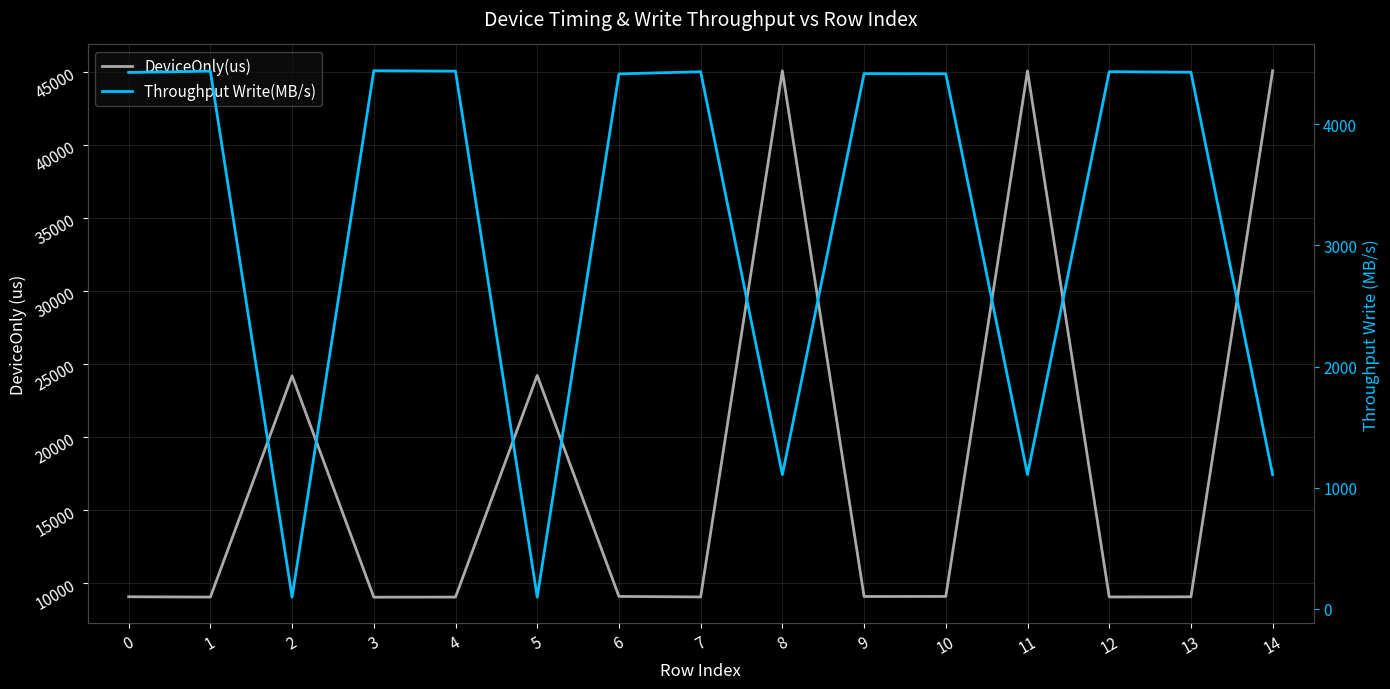

How many data points in Throughput Write(MB/s) are above 4417?

8